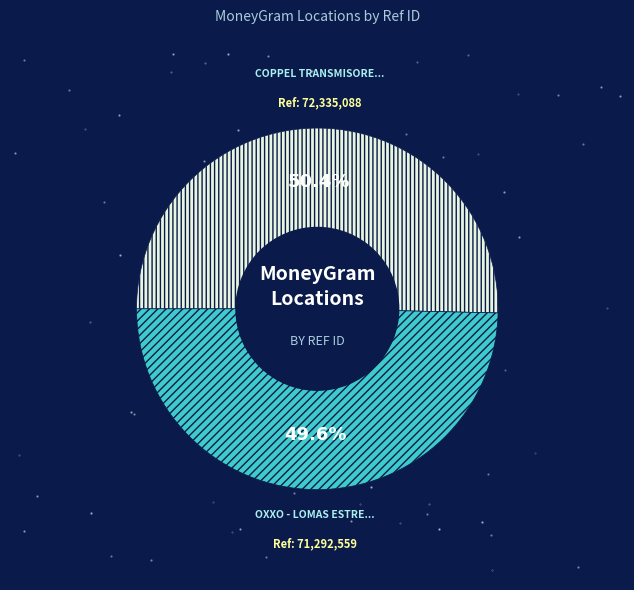

Is there a majority slice in this chart?

Yes